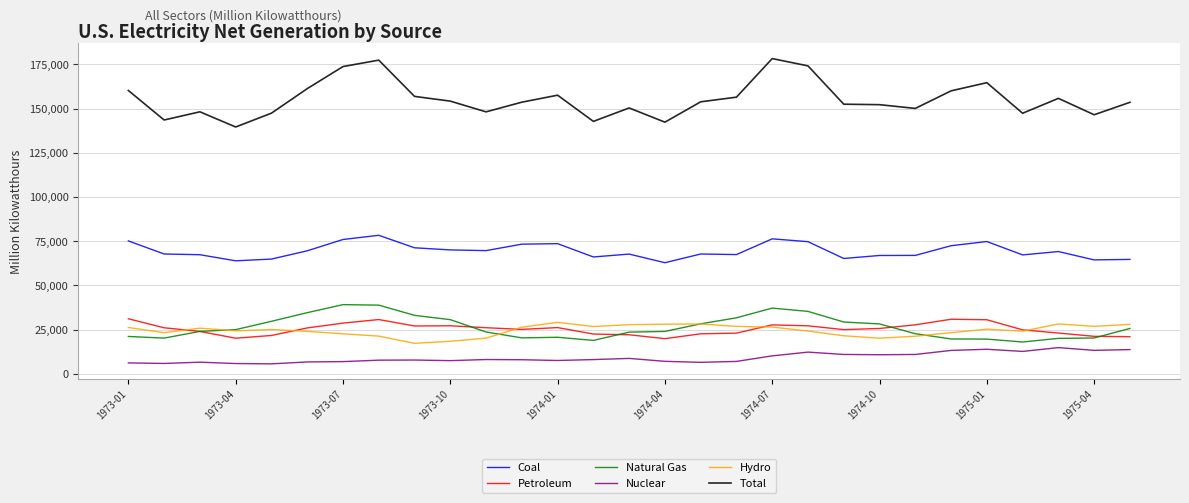

True or false: Total and Petroleum intersect in this chart.

False